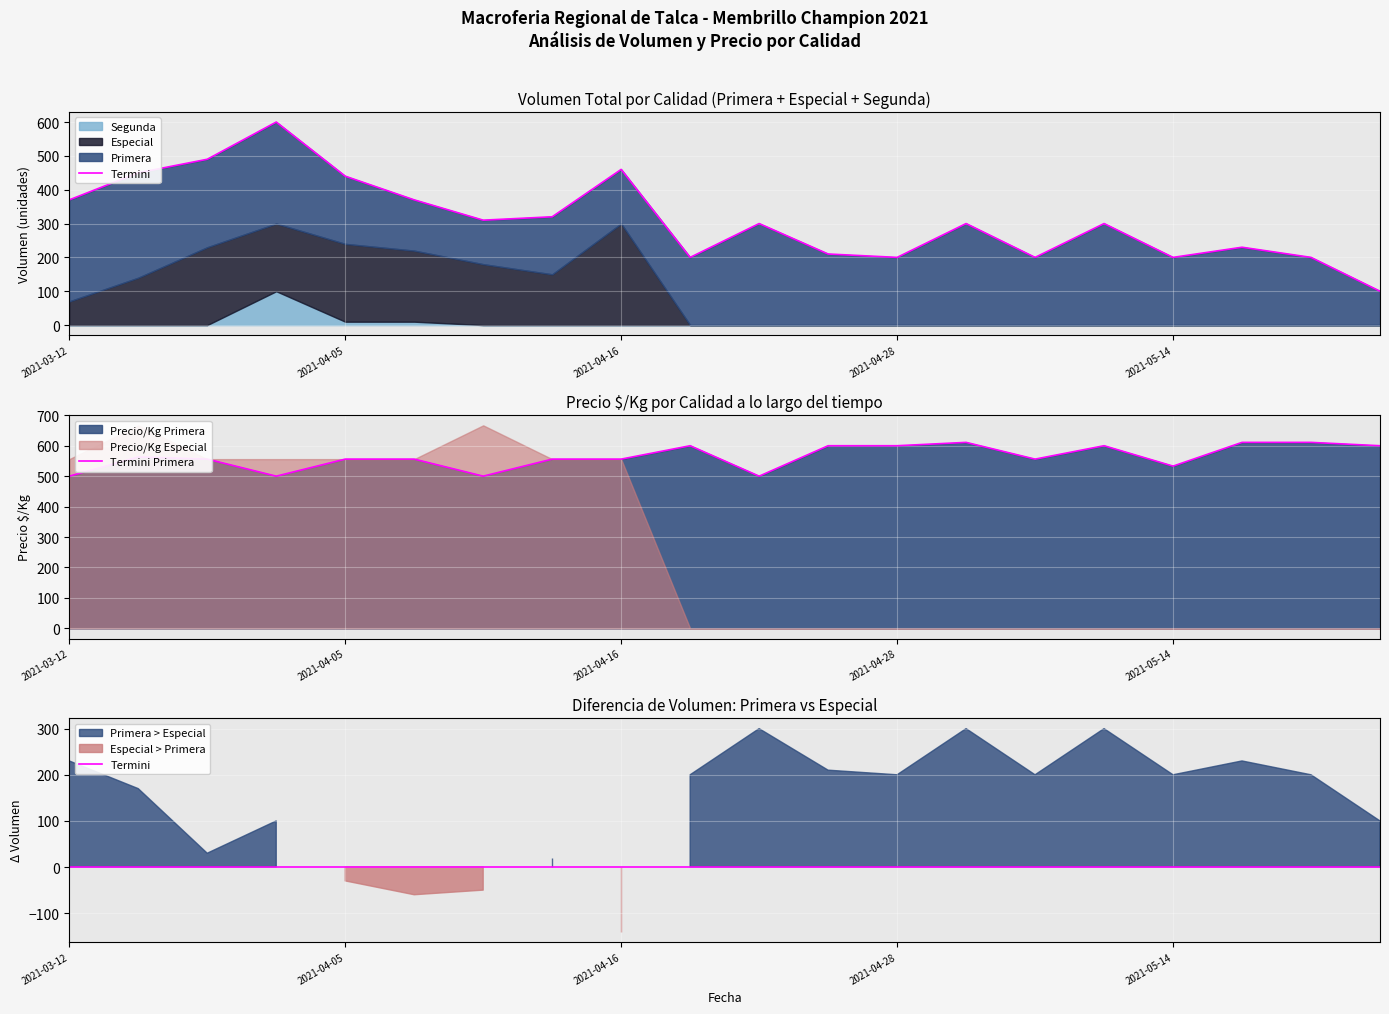

Between which two adjacent categories do Especial and Primera first intersect?

2021-03-31 and 2021-04-05